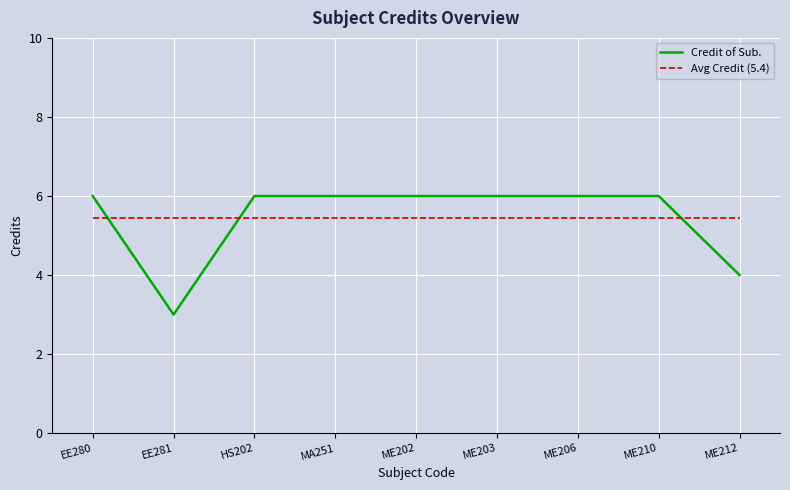

At how many categories does at least one series exceed 4?

9